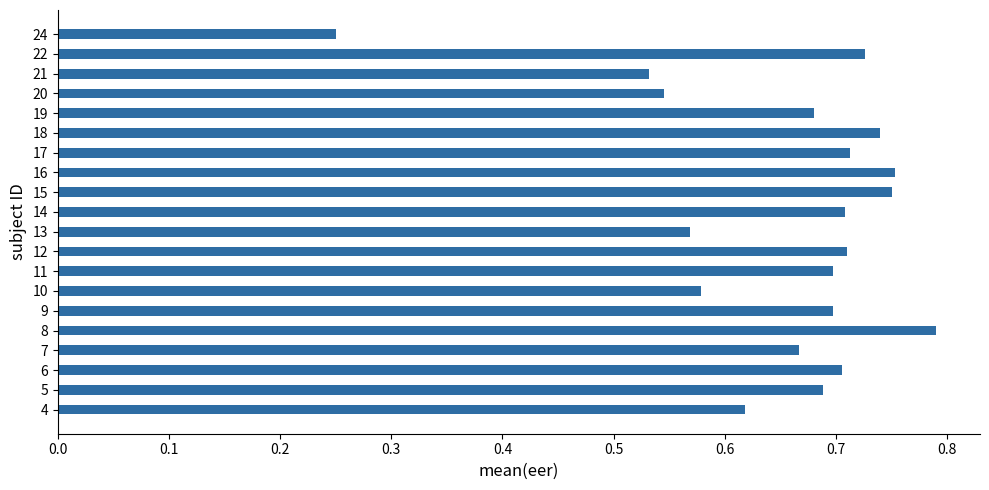

What is the change in value from 10 to 11?

+0.1